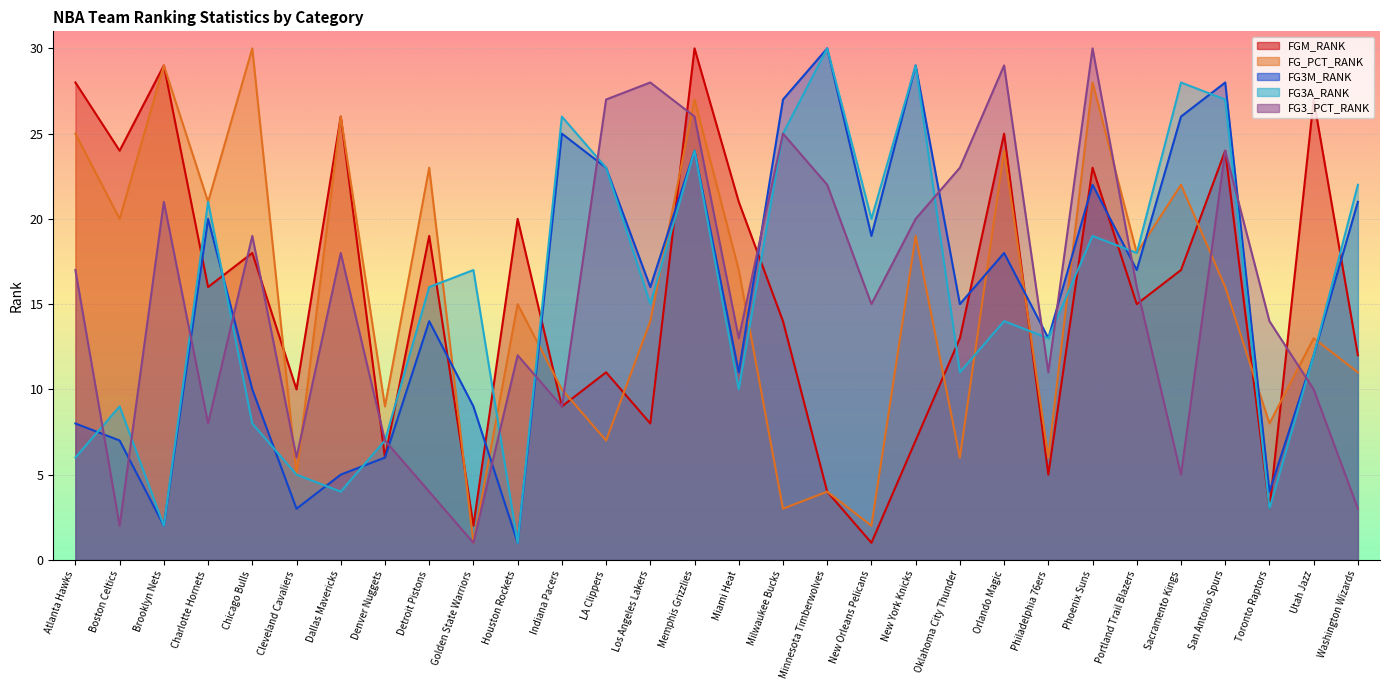

The FG3M_RANK series shows 4 at Oklahoma City Thunder. True or false?

False